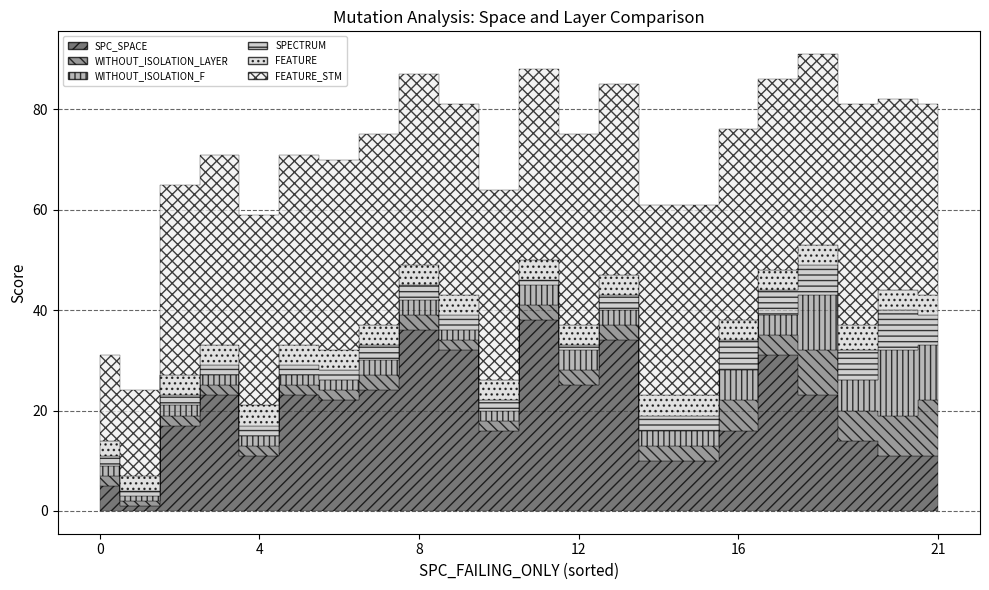

What is the greatest value displayed?

44